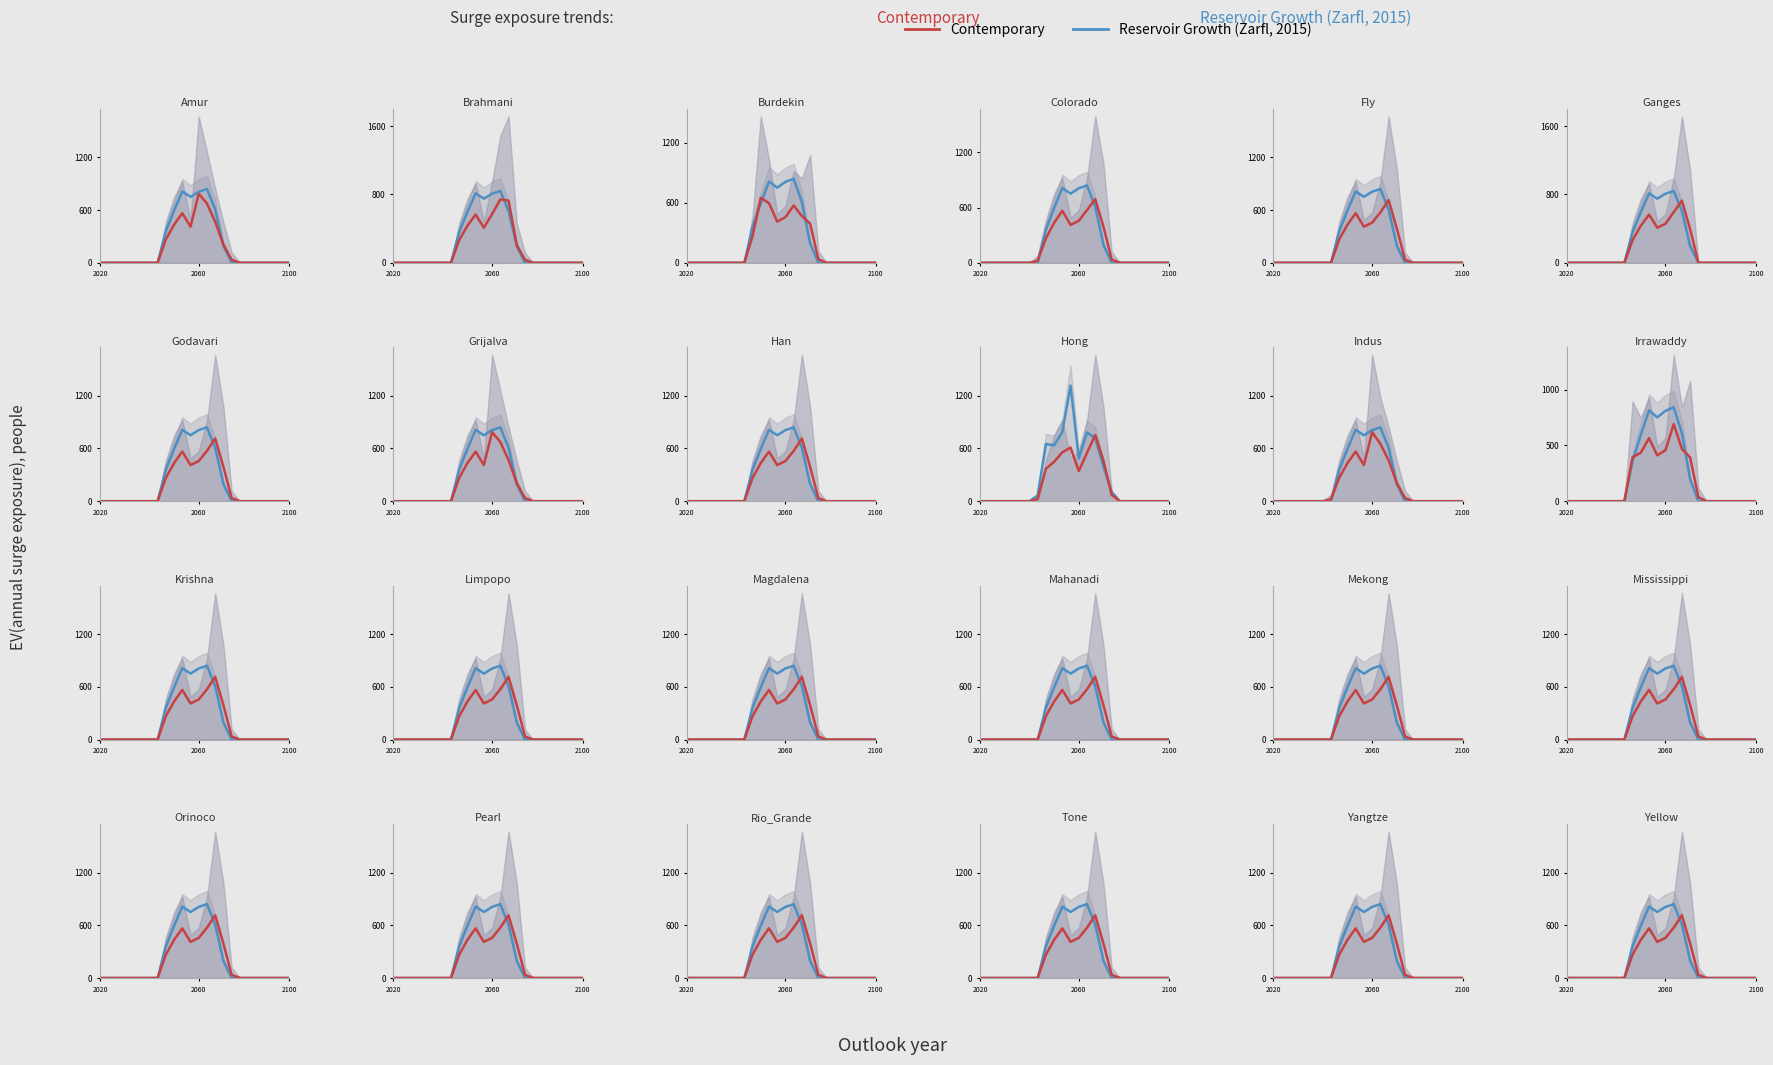

How many categories are shown in the chart?

24